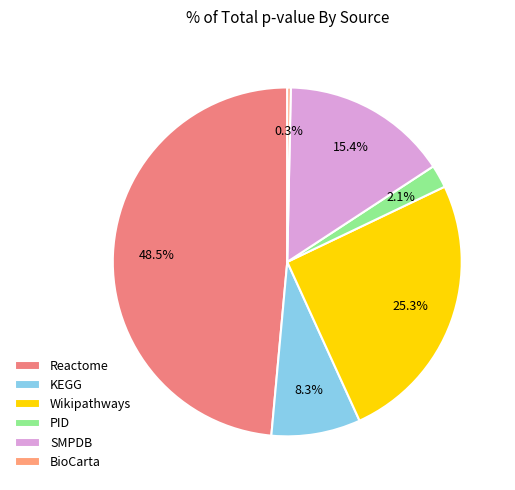

Which slice is the largest?

Reactome